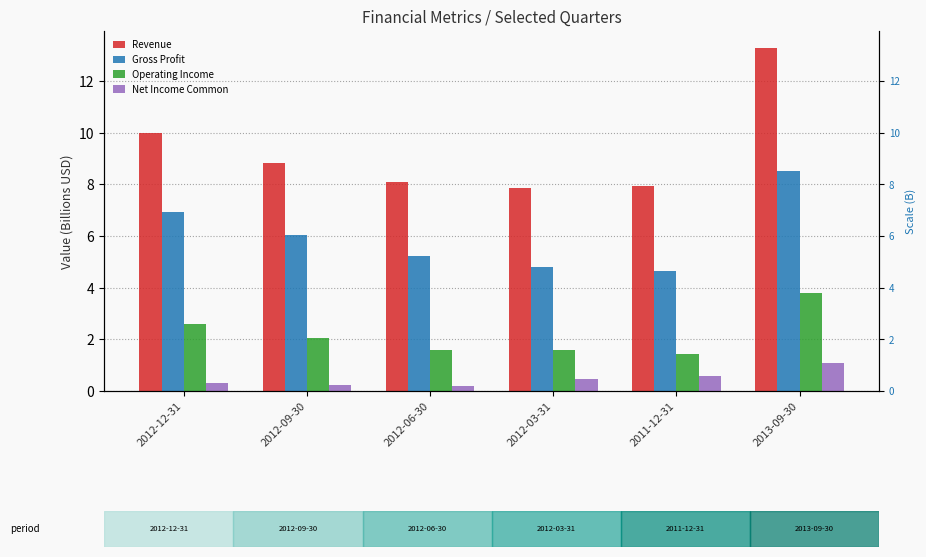

List the series in order of their overall mean, highest first.

Revenue, Gross Profit, Operating Income, Net Income Common